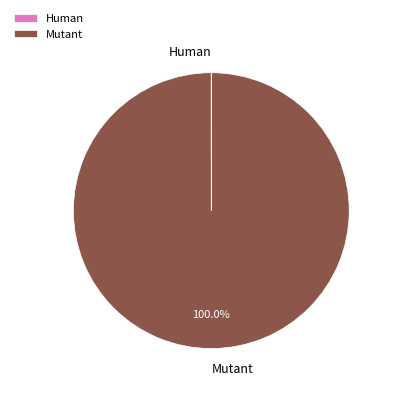

What is the largest slice in the pie chart?

Mutant